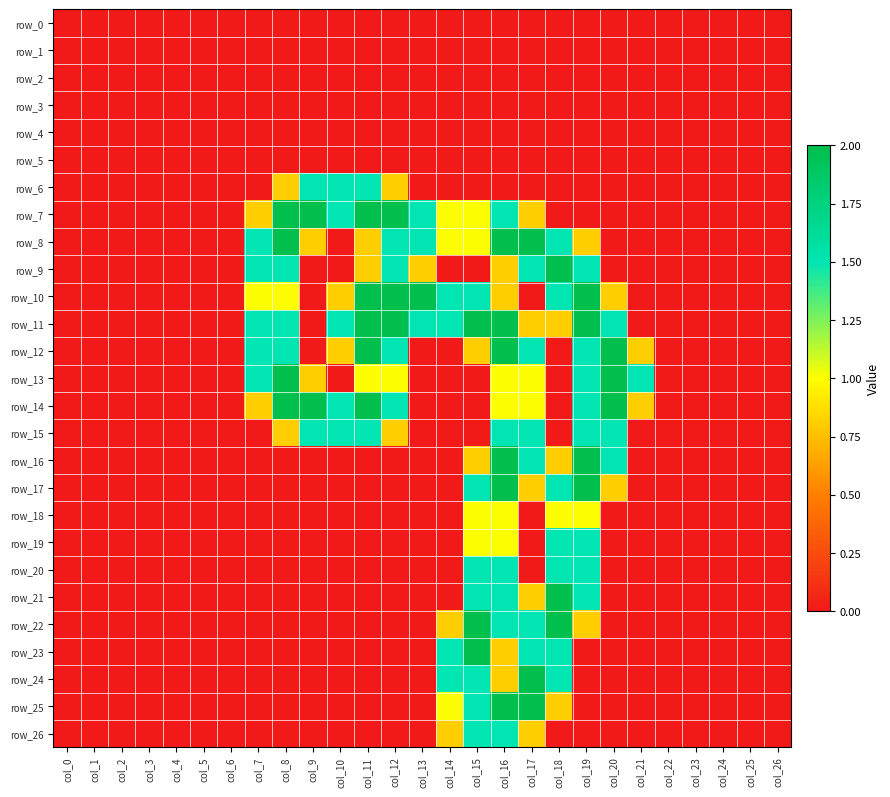

Which series has the widest spread of values?

row_7